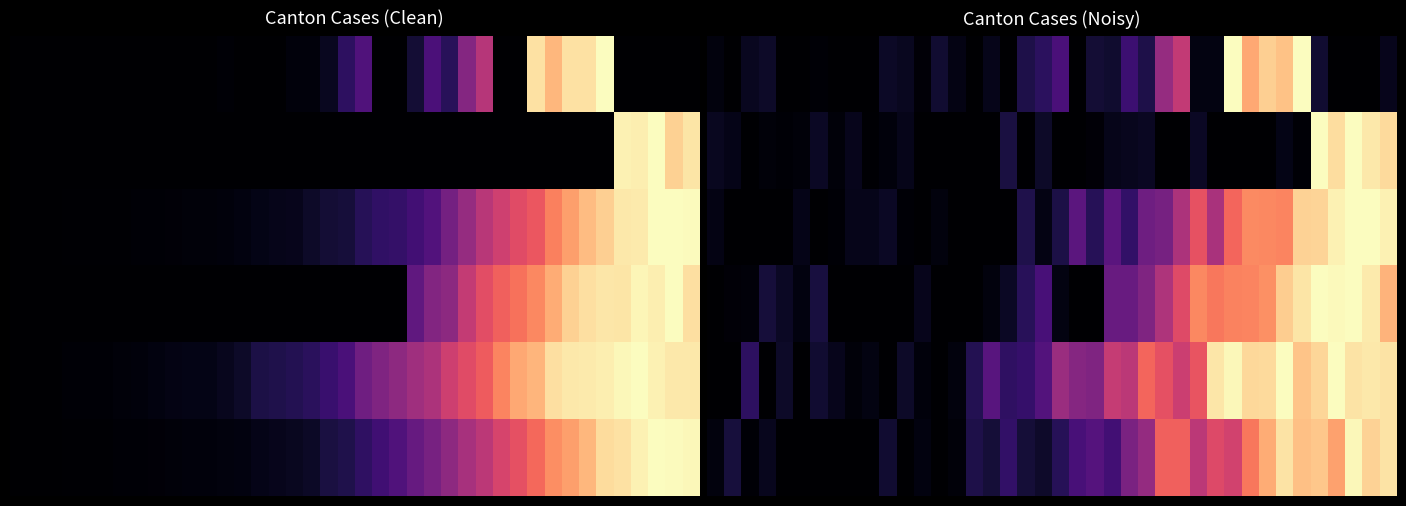

How many data points does each series have?

40